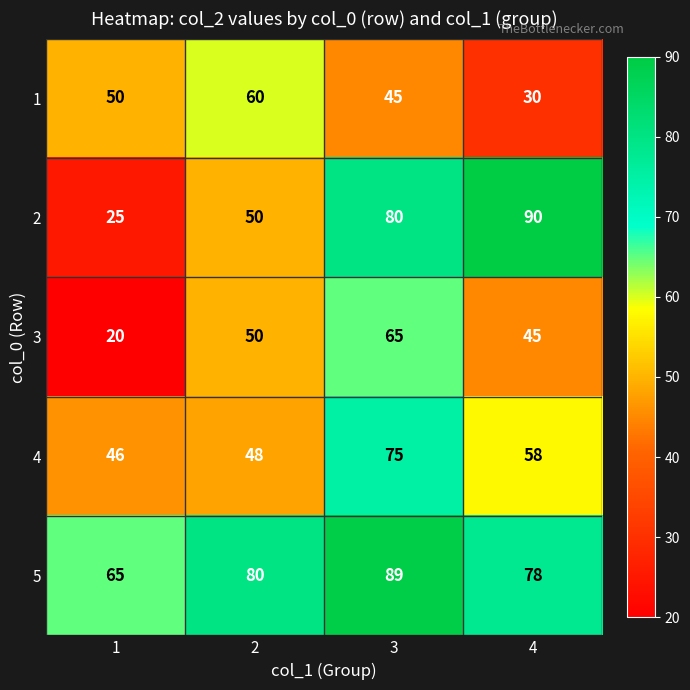

How many categories are shown in the chart?

4